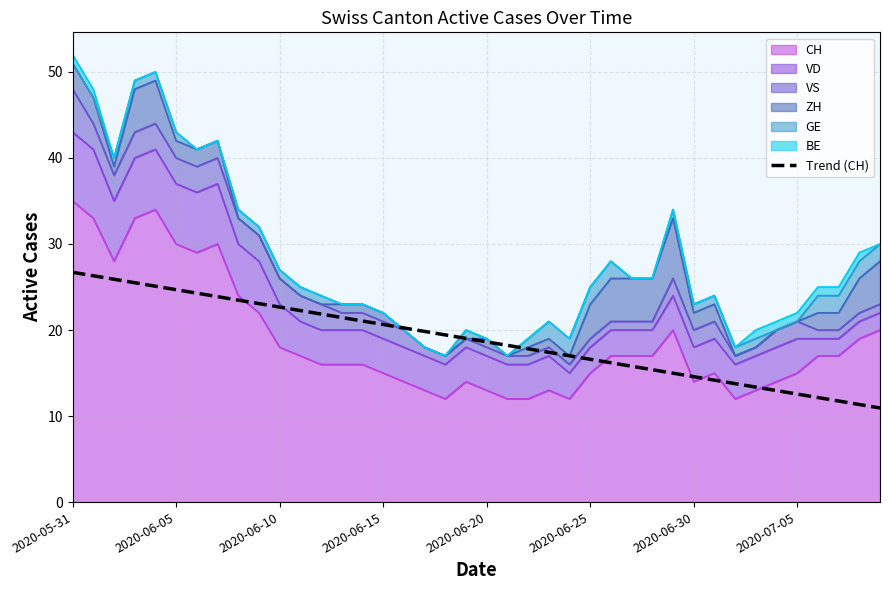

Approximately how many times larger is the value at 37 compared to 28?

0.8